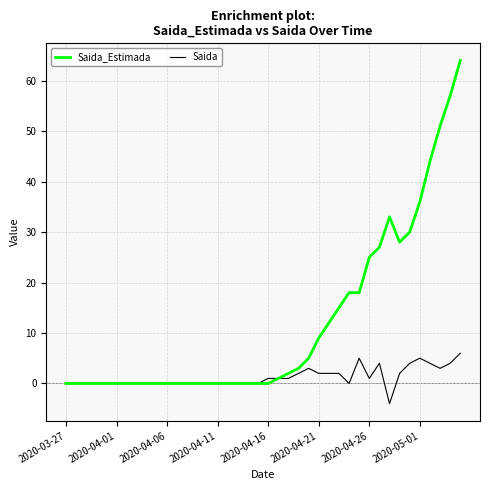

Which series has the largest total across all categories?

Saida_Estimada